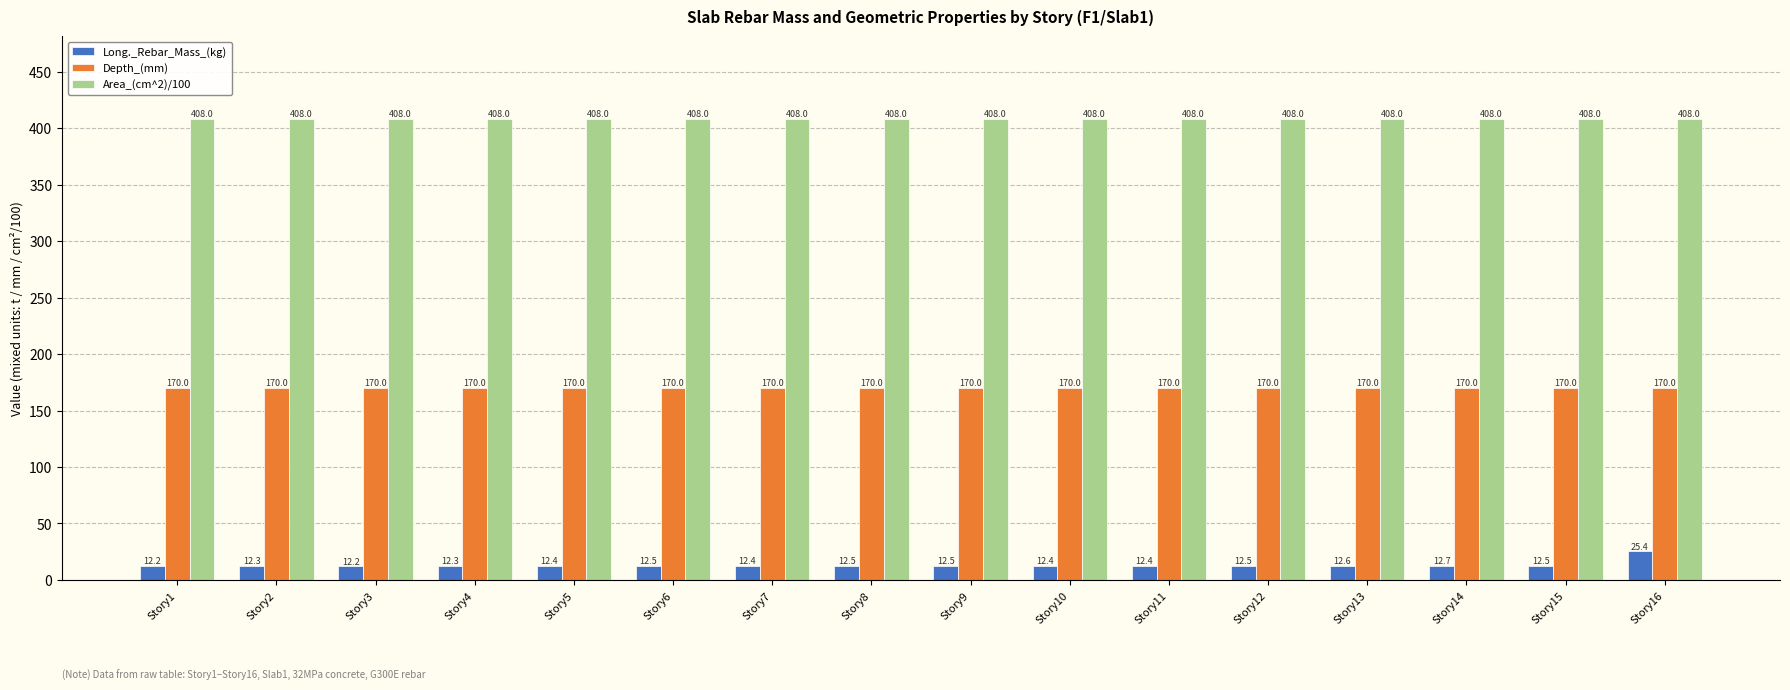

What is the minimum value shown in the chart?

12.2